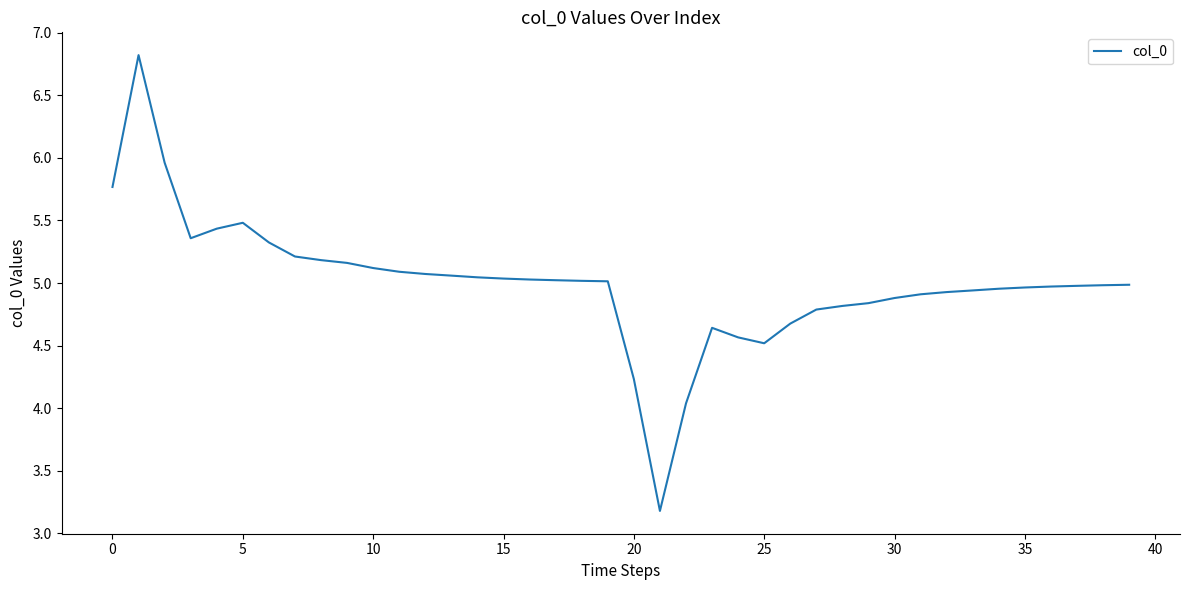

What is the greatest value displayed?

6.8